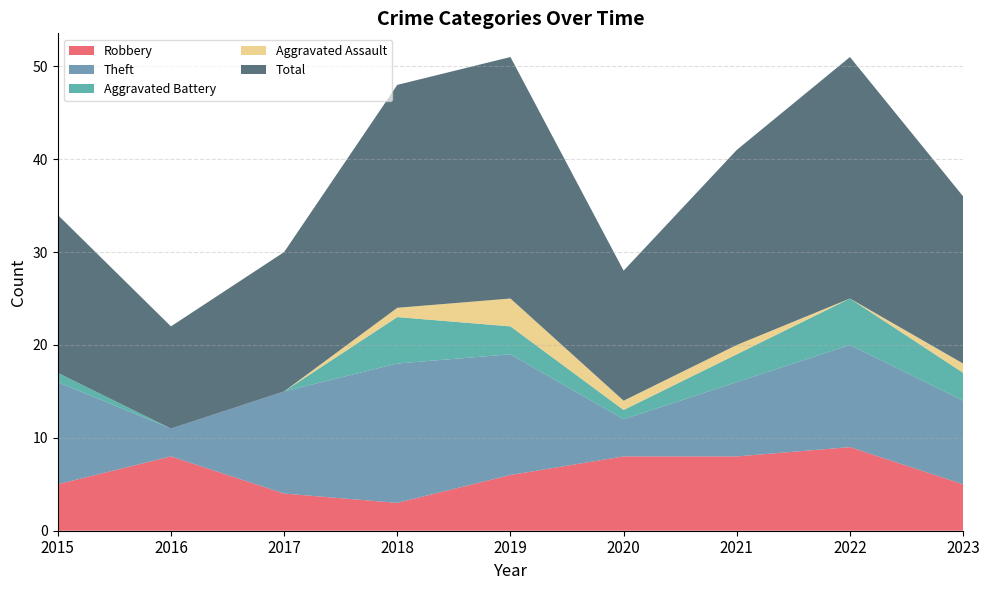

Reading right to left, extract all data points from this chart.

Robbery: 5	9	8	8	6	3	4	8	5
Theft: 9	11	8	4	13	15	11	3	11
Aggravated Battery: 3	5	3	1	3	5	0	0	1
Aggravated Assault: 1	0	1	1	3	1	0	0	0
Total: 18	26	21	14	26	24	15	11	17